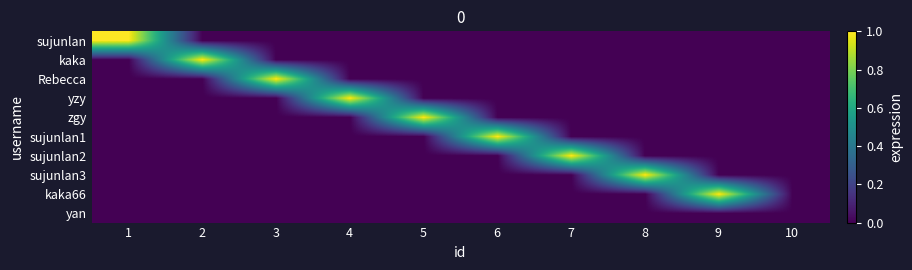

What is the maximum value shown in the chart?

1.0